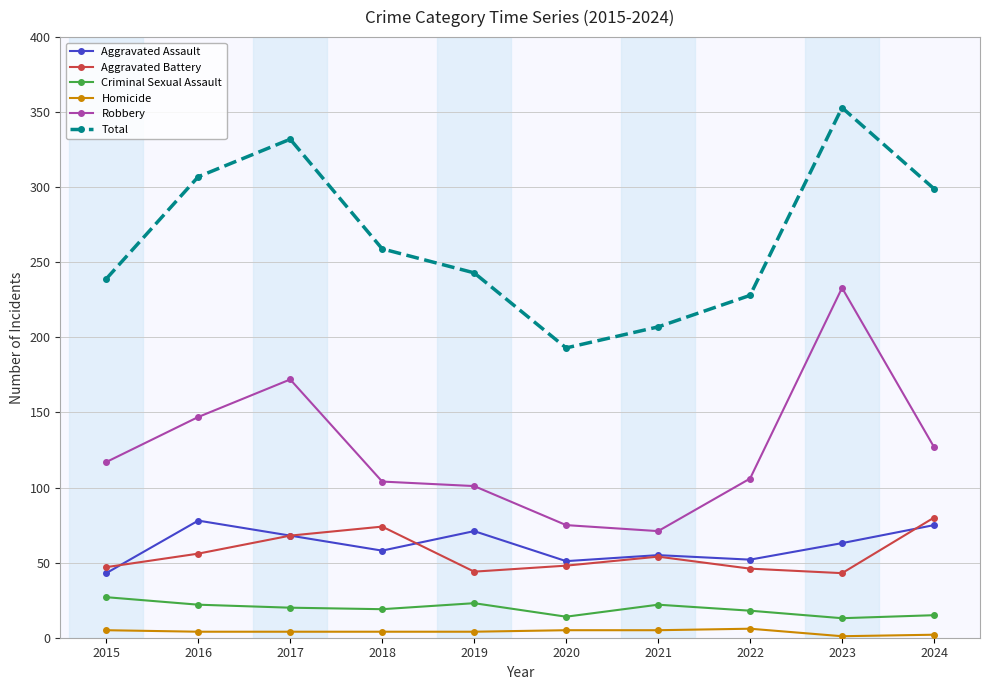

Which series changed the most between 2016 and 2019?

Total